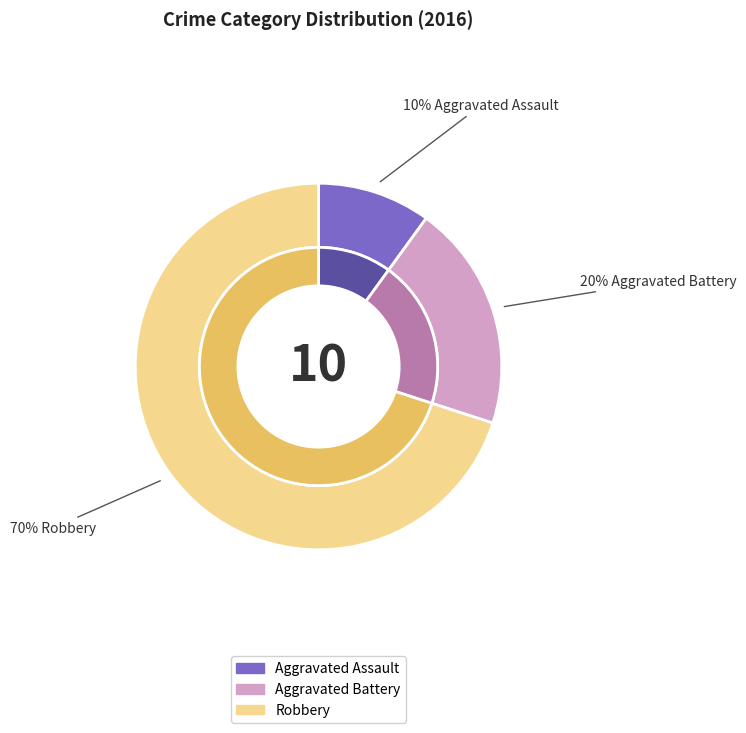

Which category has the smallest portion of the pie?

Aggravated Assault